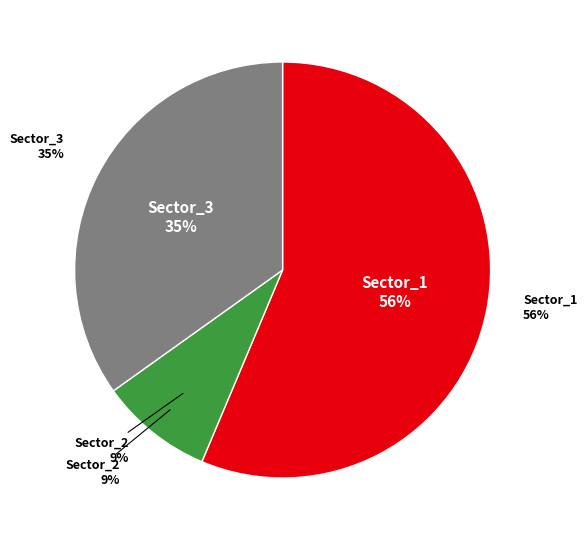

To the nearest percent, what portion does Sector_3 represent?

35%